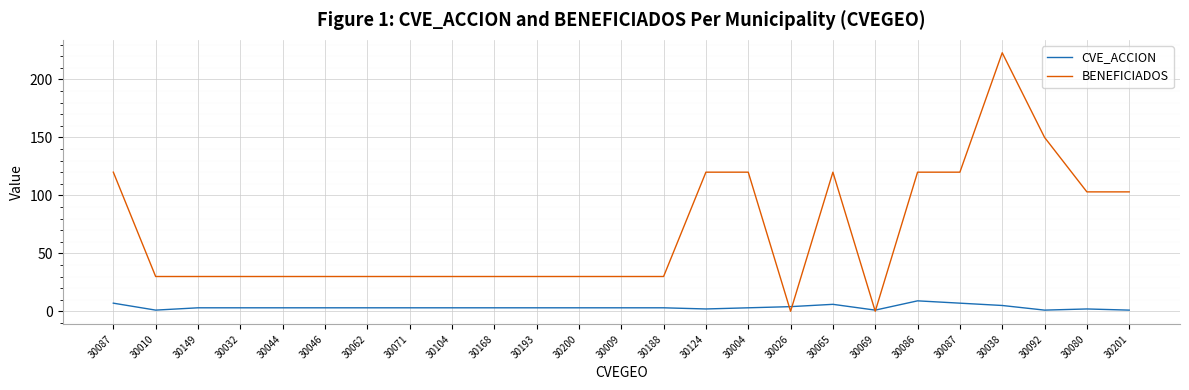

At which category does the chart reach its minimum across all series?

30026